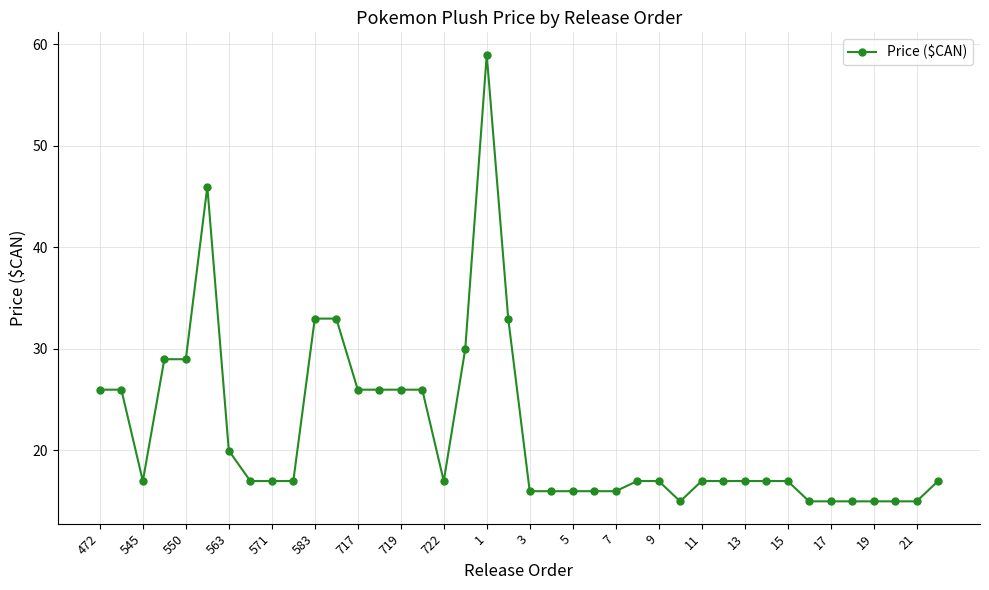

What is the maximum value shown in the chart?

59.0